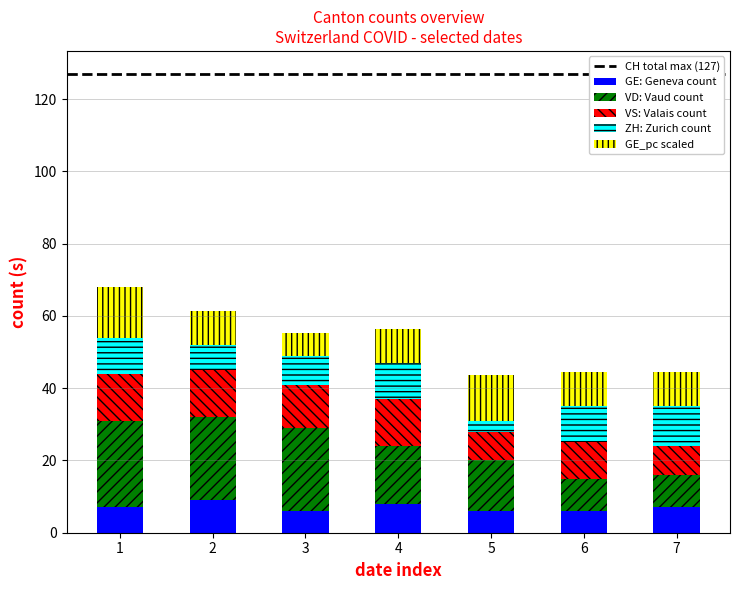

What is the total value across all series at 6?

44.4